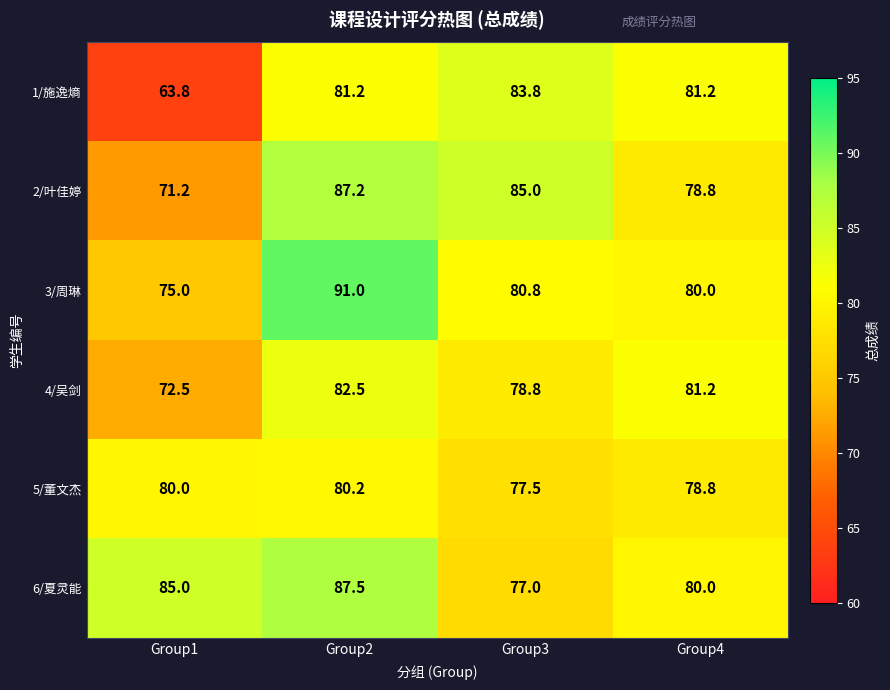

Where does the 4/吴剑 series first go above 81?

Group2